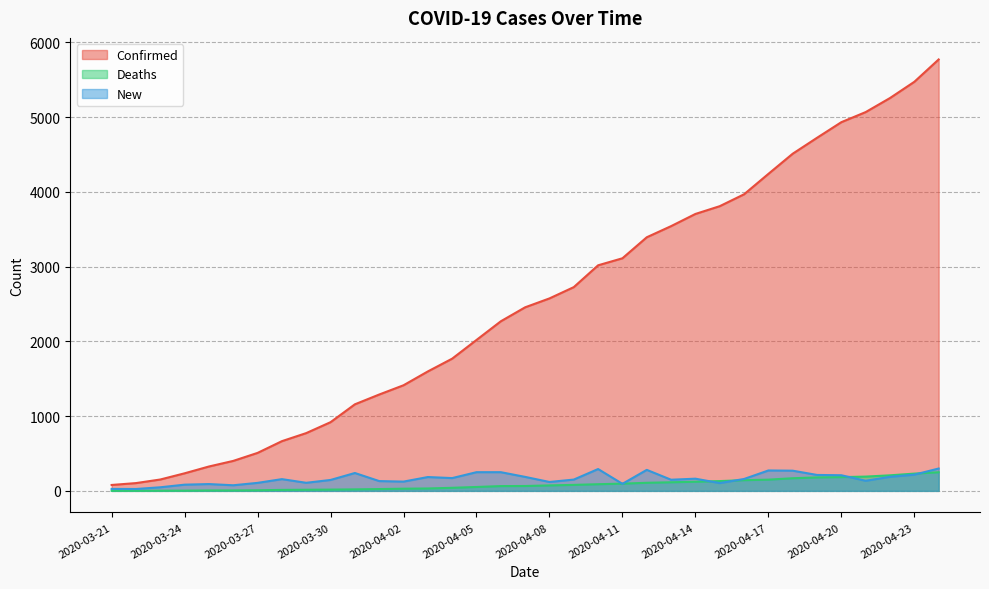

The value of Deaths at 2020-04-04 is 54. True or false?

False